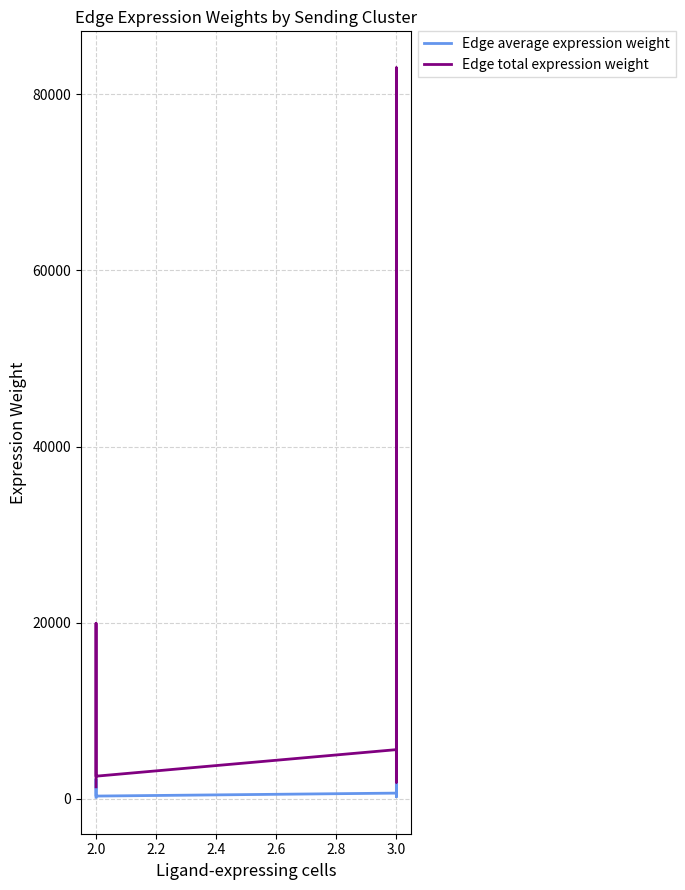

Reading left to right, what are all the values shown in this chart?

Edge average expression weight: 148.0	2211.6	282.4	617.6	9225.7	1178.0	206.0	3077.3	392.9
Edge total expression weight: 1332.4	19904.4	2541.6	5558.1	83030.9	10602.2	1853.9	27695.4	3536.4